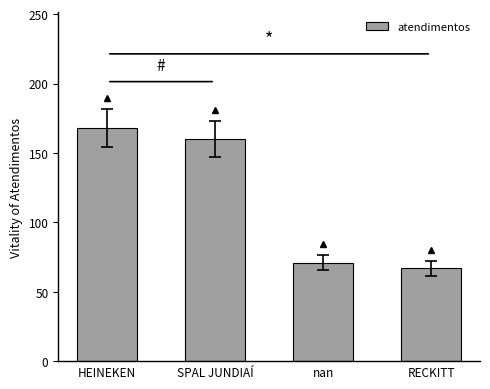

What is the ratio of the value at RECKITT to the value at HEINEKEN?

0.4